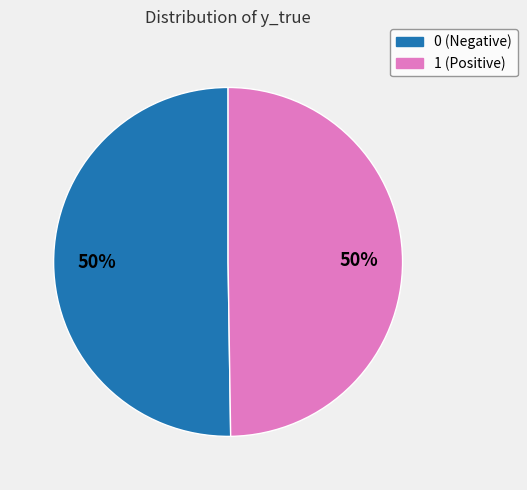

To the nearest percent, what percentage of the pie is 0?

50%